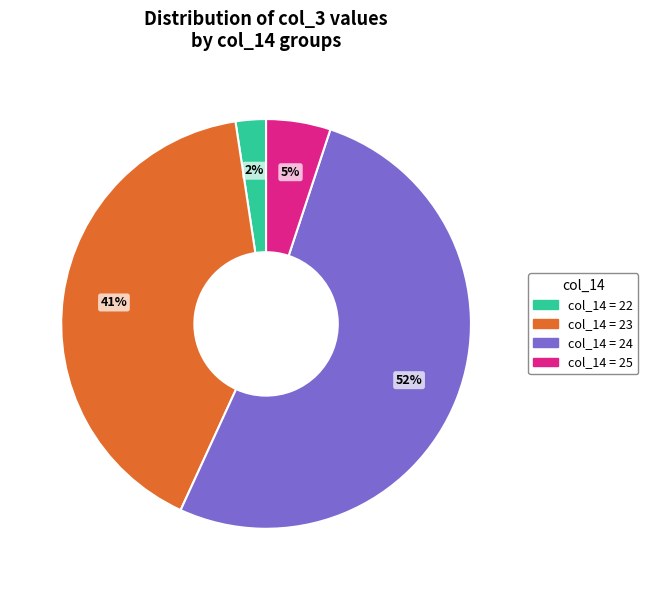

To the nearest percent, what is the average slice percentage?

25%